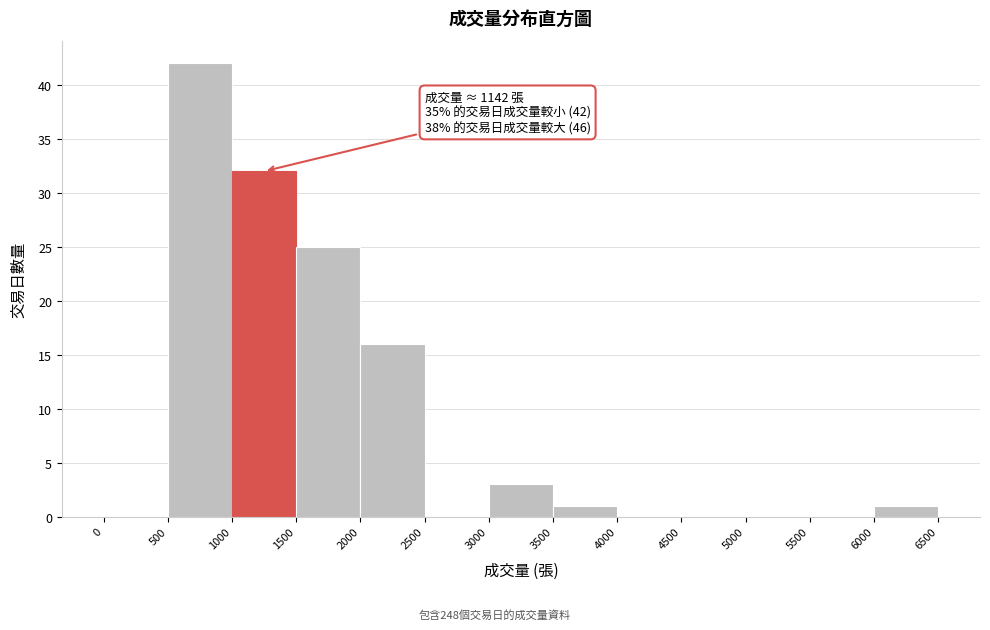

Which range on the x-axis has the tallest bar?

500 to 1000